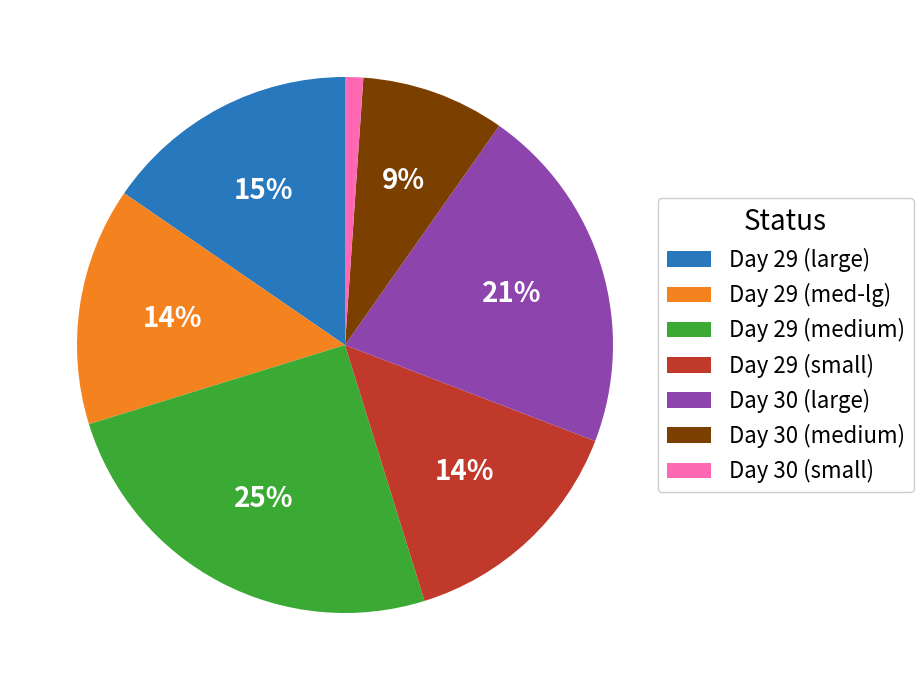

Do Day 30 (small) and Day 29 (med-lg) together represent more than half of the pie?

No